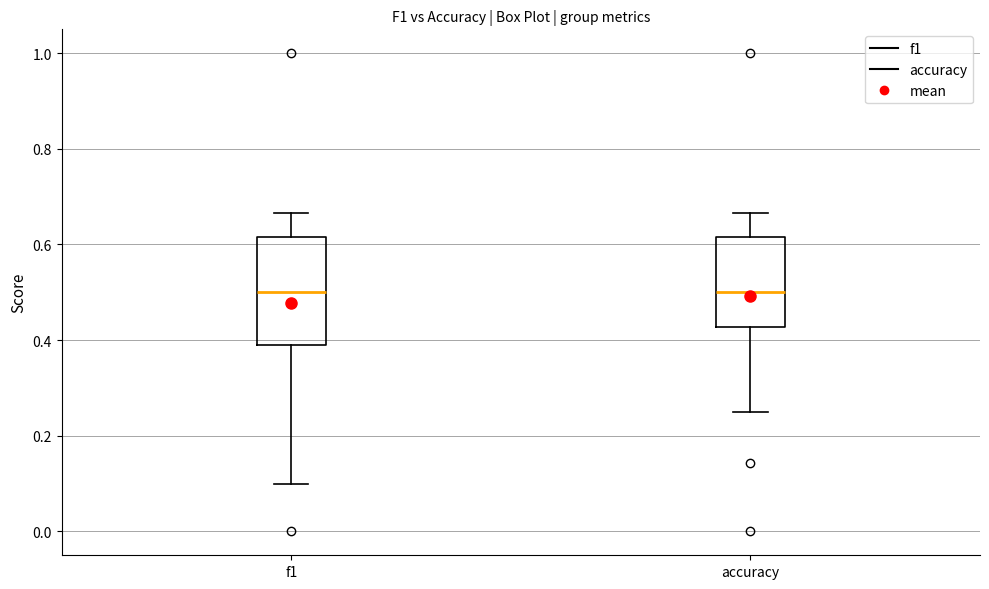

Which box is the tallest, from its lower edge to its upper edge?

f1